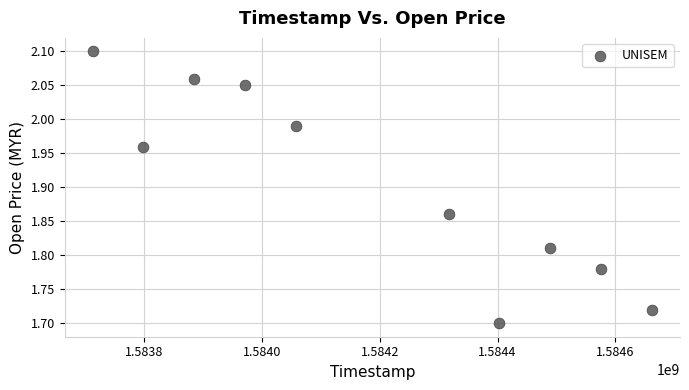

What is the range of X values (max minus min)?

950400.0